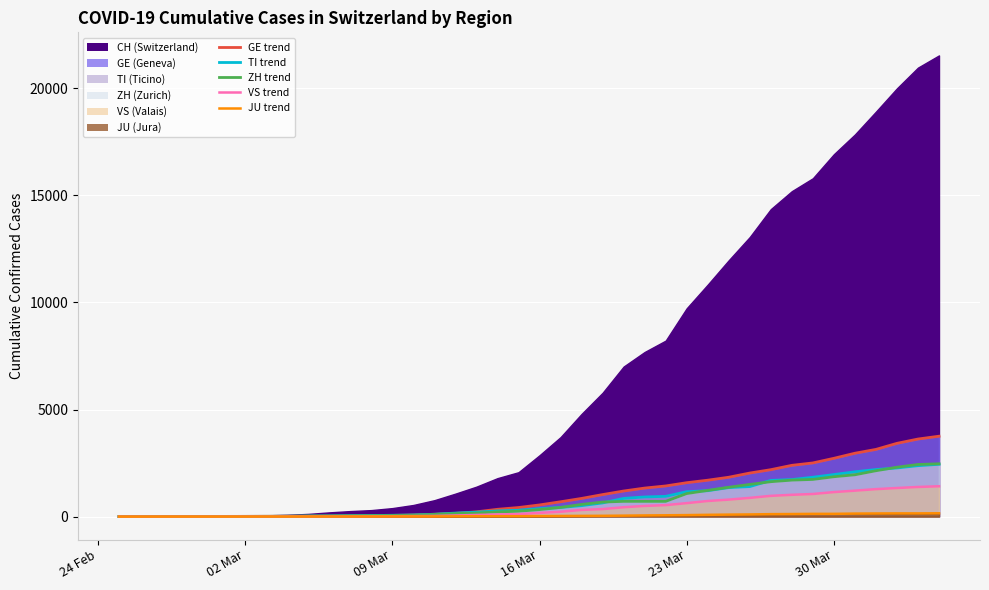

How many data points does each series have?

40